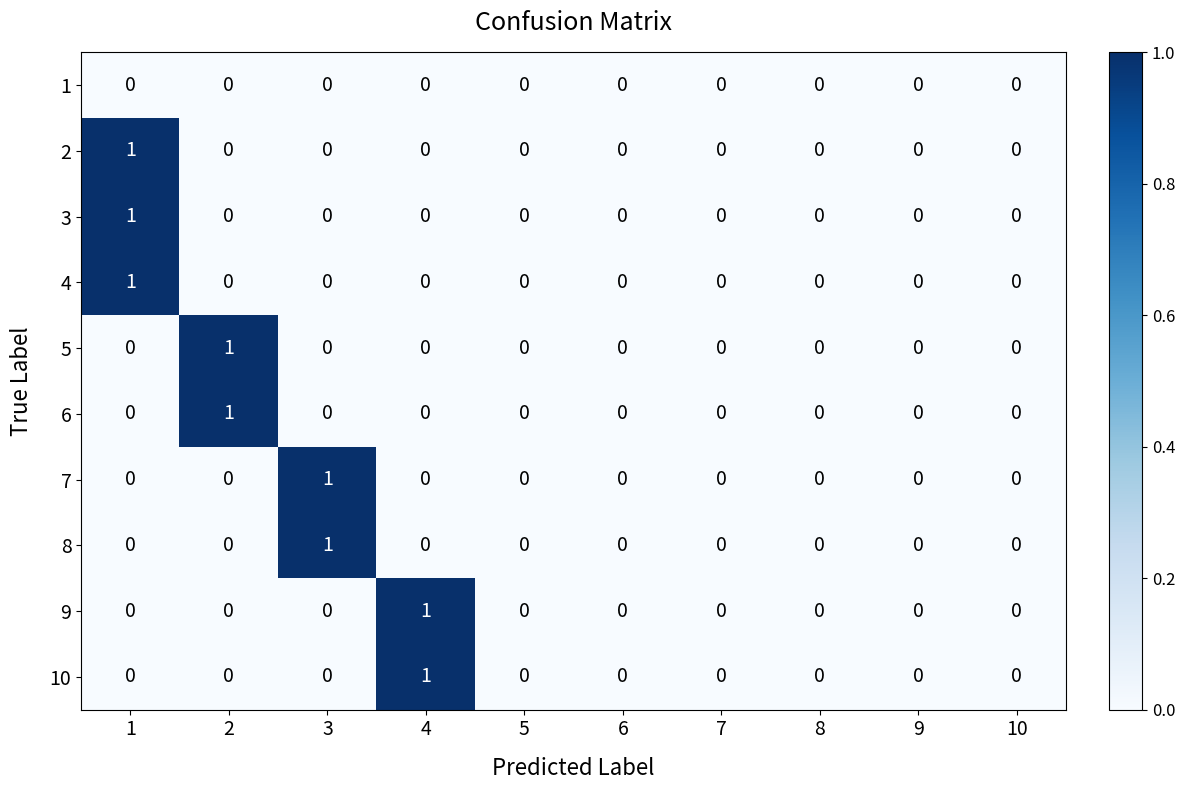

Is it true that 5 equals -1 at 10?

False